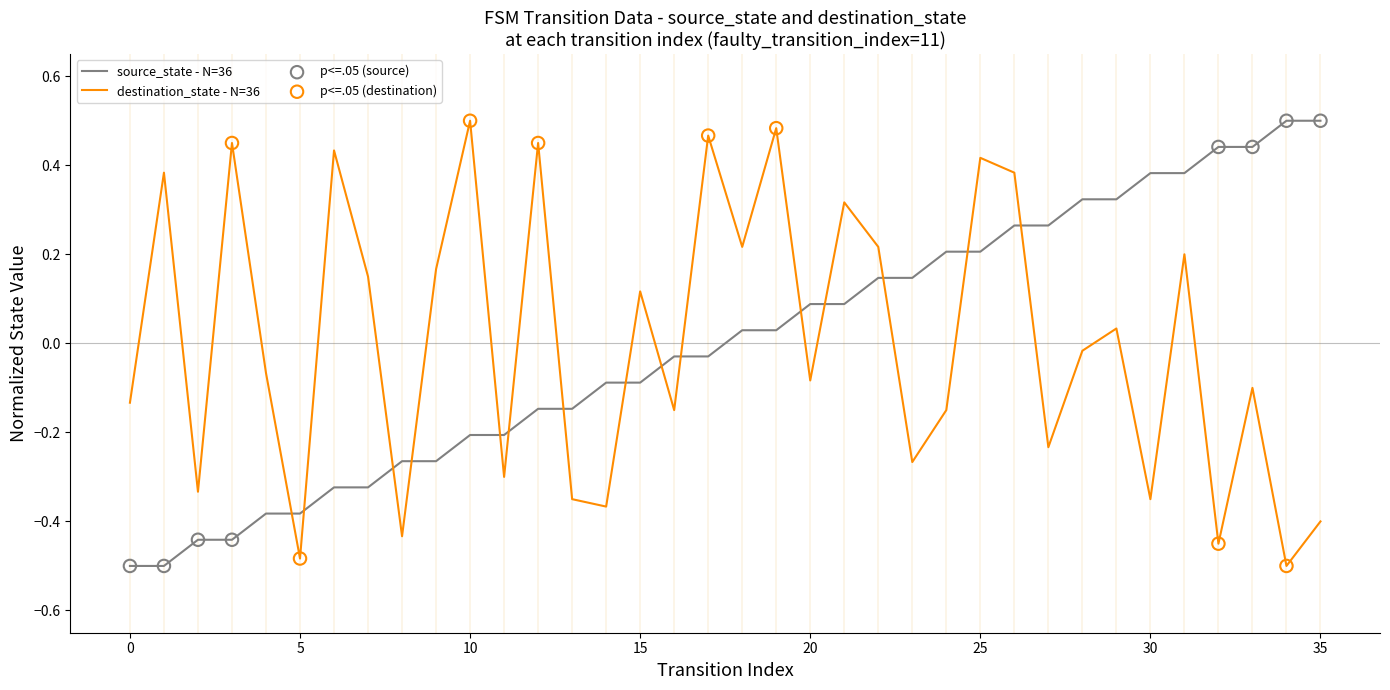

True or false: destination_state - N=36 and source_state - N=36 intersect in this chart.

True